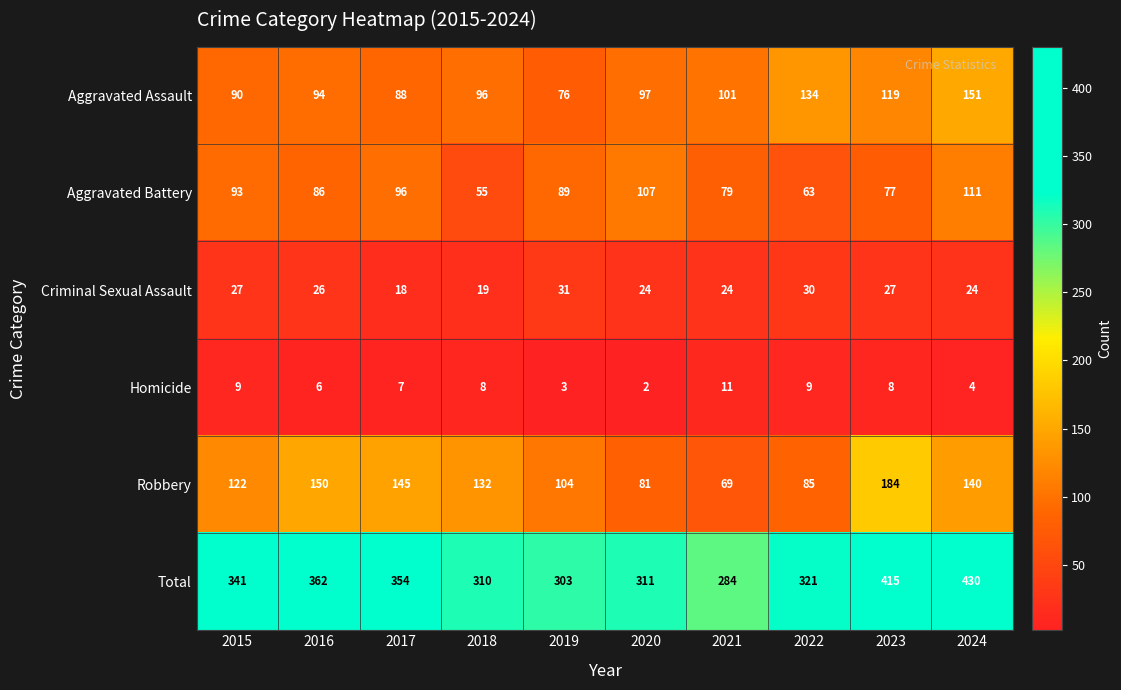

Where is Total nearest to the value 357?

2017